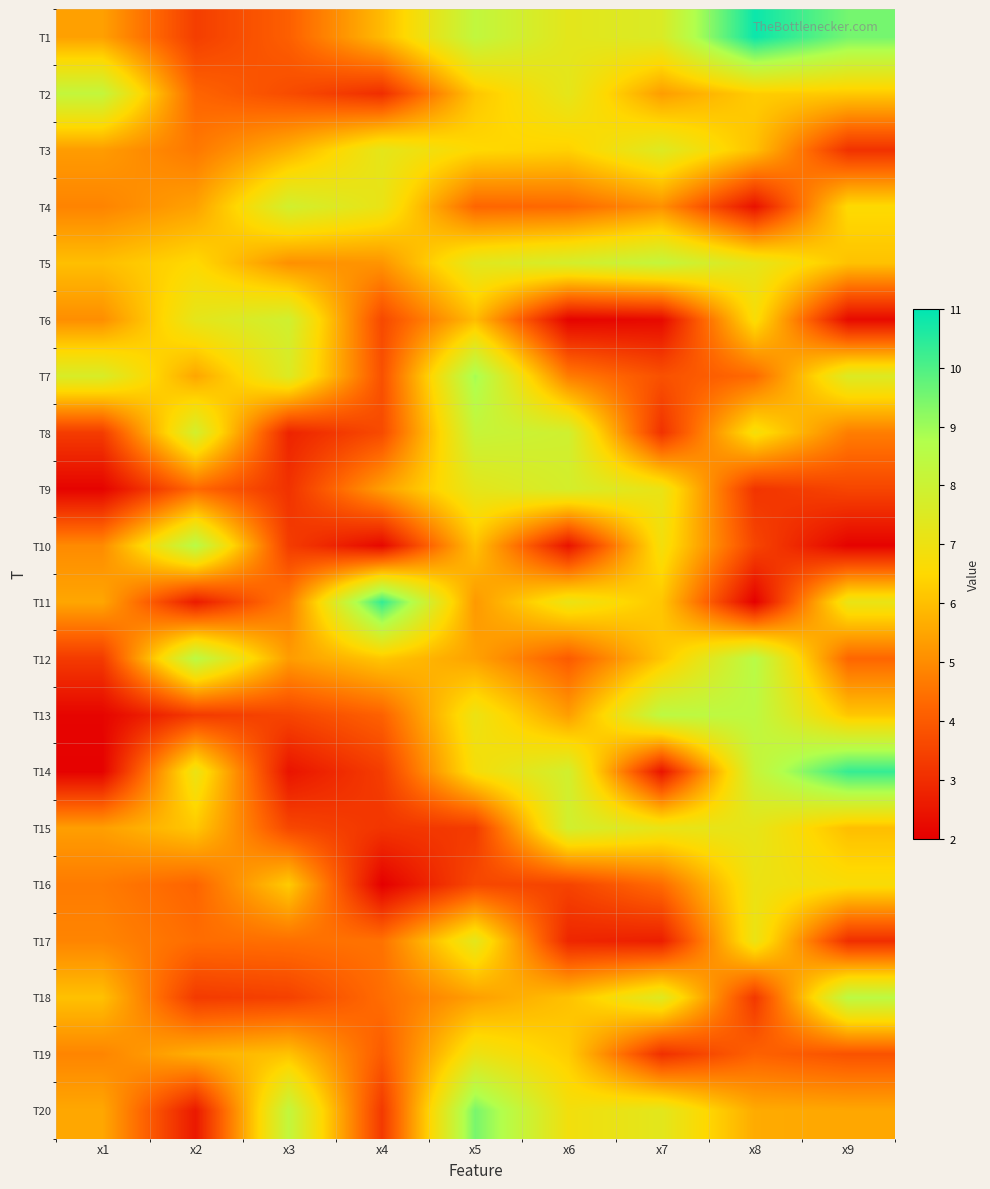

Reading right to left, list all the values displayed in this chart.

T1: x9=9.5	x8=10.8	x7=7.6	x6=7.3	x5=8.3	x4=5.9	x3=4.1	x2=3.4	x1=5.4
T2: x9=6.2	x8=6.3	x7=5.3	x6=7.3	x5=6.1	x4=3.0	x3=3.7	x2=4.2	x1=8.3
T3: x9=3.1	x8=6.0	x7=7.5	x6=6.4	x5=6.5	x4=7.3	x3=5.7	x2=4.6	x1=5.3
T4: x9=6.6	x8=2.4	x7=5.1	x6=4.3	x5=4.2	x4=7.1	x3=7.8	x2=5.4	x1=4.8
T5: x9=6.1	x8=7.3	x7=8.2	x6=7.8	x5=7.4	x4=5.2	x3=5.1	x2=6.5	x1=6.0
T6: x9=2.2	x8=6.7	x7=2.2	x6=2.1	x5=5.9	x4=3.6	x3=7.9	x2=7.3	x1=5.0
T7: x9=7.5	x8=4.3	x7=3.8	x6=4.7	x5=8.9	x4=3.8	x3=7.5	x2=5.5	x1=7.7
T8: x9=4.7	x8=6.8	x7=3.1	x6=7.9	x5=8.2	x4=3.7	x3=2.8	x2=7.8	x1=3.3
T9: x9=3.5	x8=3.2	x7=7.1	x6=7.8	x5=7.3	x4=5.4	x3=3.1	x2=4.3	x1=2.1
T10: x9=2.1	x8=3.5	x7=6.8	x6=2.4	x5=6.1	x4=2.2	x3=3.3	x2=8.6	x1=5.0
T11: x9=7.1	x8=2.0	x7=6.1	x6=7.1	x5=5.3	x4=10.3	x3=4.7	x2=2.6	x1=5.5
T12: x9=4.2	x8=8.6	x7=6.1	x6=4.0	x5=5.4	x4=6.1	x3=5.3	x2=8.5	x1=3.3
T13: x9=6.1	x8=8.4	x7=8.4	x6=5.3	x5=7.1	x4=4.2	x3=3.5	x2=3.3	x1=2.1
T14: x9=10.3	x8=8.1	x7=2.4	x6=7.9	x5=6.8	x4=3.4	x3=2.4	x2=7.1	x1=2.1
T15: x9=6.0	x8=7.2	x7=7.2	x6=7.9	x5=3.3	x4=3.2	x3=3.6	x2=6.2	x1=5.4
T16: x9=6.7	x8=7.0	x7=4.4	x6=3.5	x5=3.6	x4=2.0	x3=6.2	x2=4.2	x1=4.7
T17: x9=3.0	x8=7.1	x7=2.7	x6=2.9	x5=7.3	x4=4.5	x3=4.4	x2=4.4	x1=4.9
T18: x9=8.5	x8=3.2	x7=7.4	x6=6.1	x5=5.4	x4=4.4	x3=3.4	x2=3.3	x1=6.0
T19: x9=3.8	x8=4.2	x7=3.1	x6=6.3	x5=7.1	x4=4.0	x3=6.1	x2=5.7	x1=4.9
T20: x9=5.5	x8=5.6	x7=7.3	x6=6.9	x5=9.5	x4=3.3	x3=8.3	x2=2.6	x1=5.5